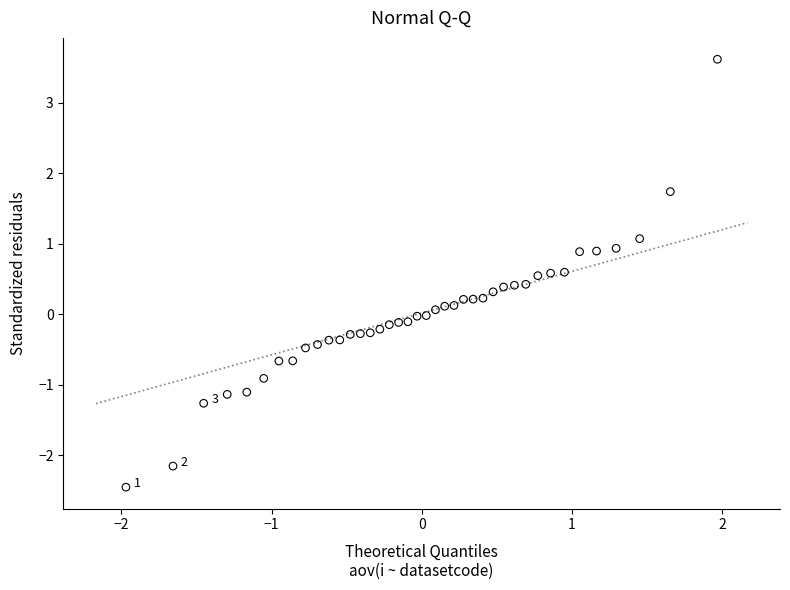

What is the range of Y values (max minus min)?

6.1